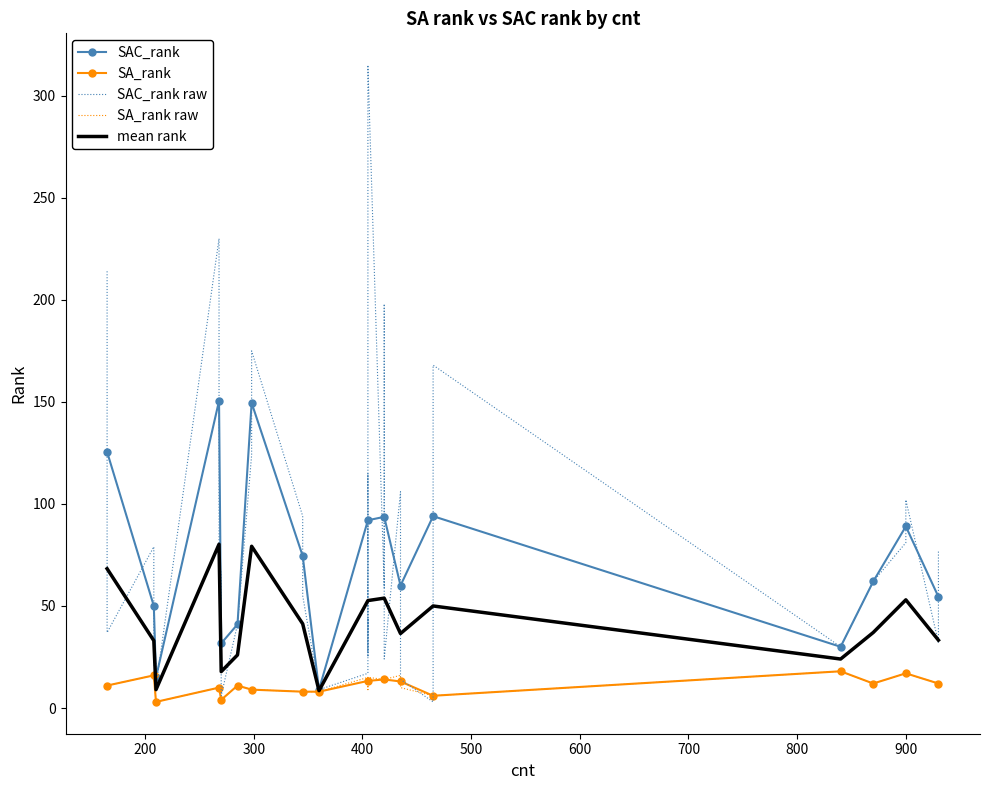

After their last crossing, which series has the higher values: SA_rank or SAC_rank?

SAC_rank